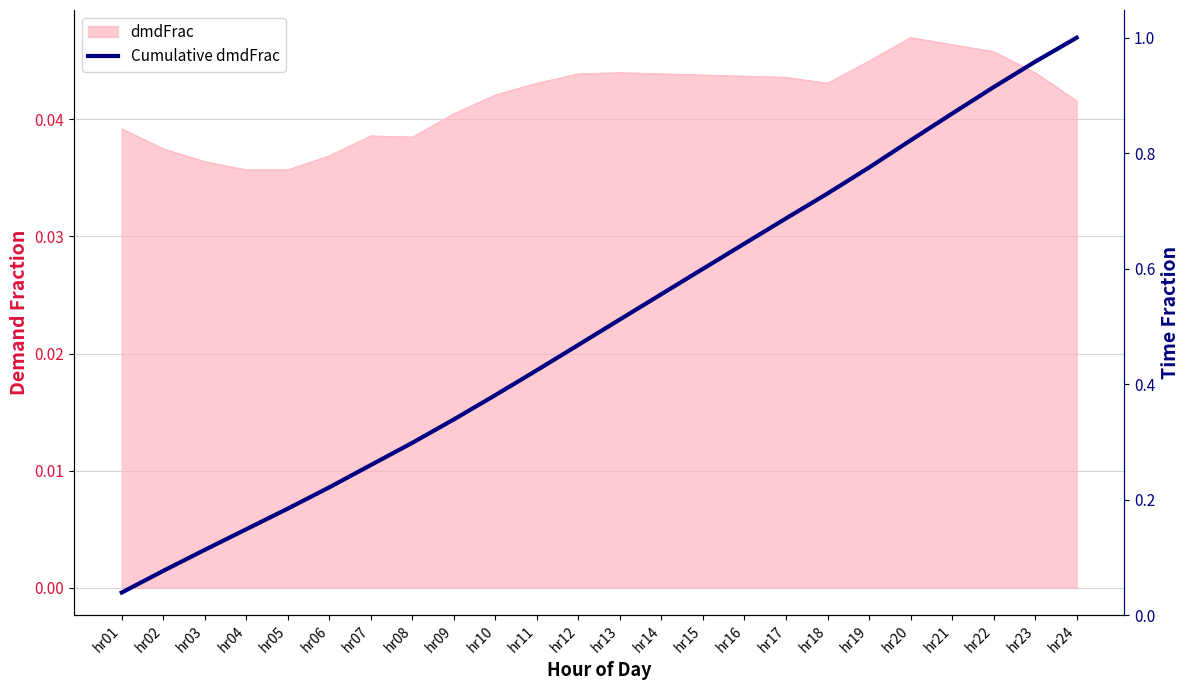

How many lines are shown in the chart?

1